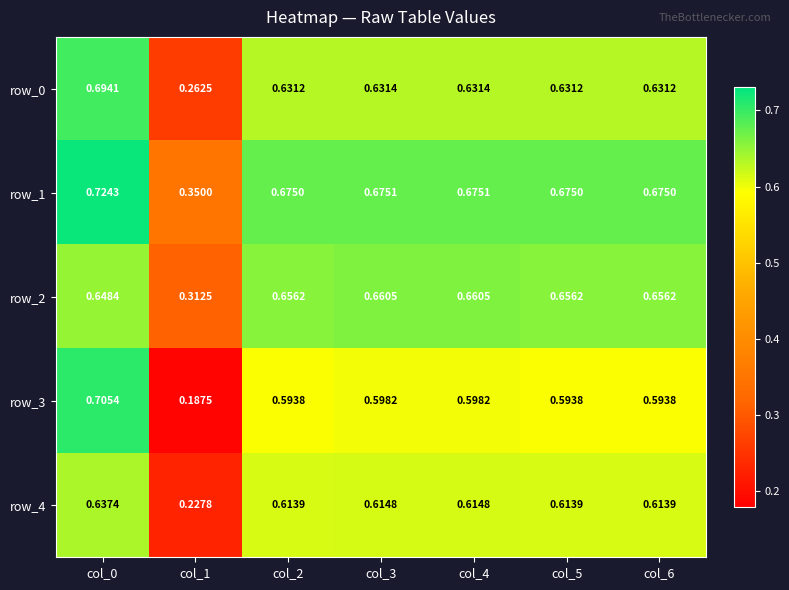

Which series changed the most between col_1 and col_2?

row_3